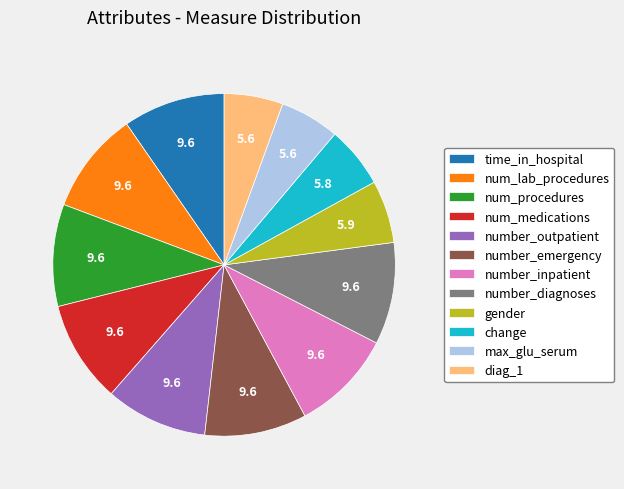

How many segments does this pie chart have?

12